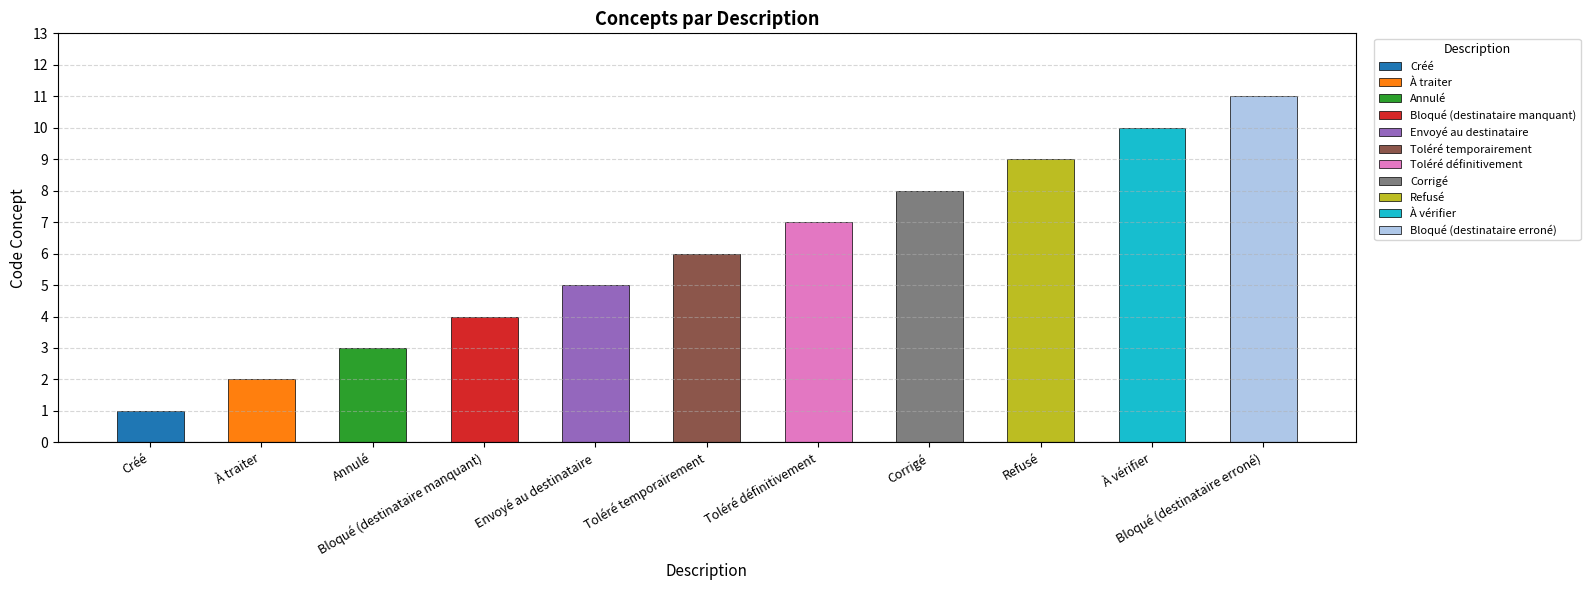

At which category does the chart reach its peak across all series?

Bloqué (destinataire erroné)